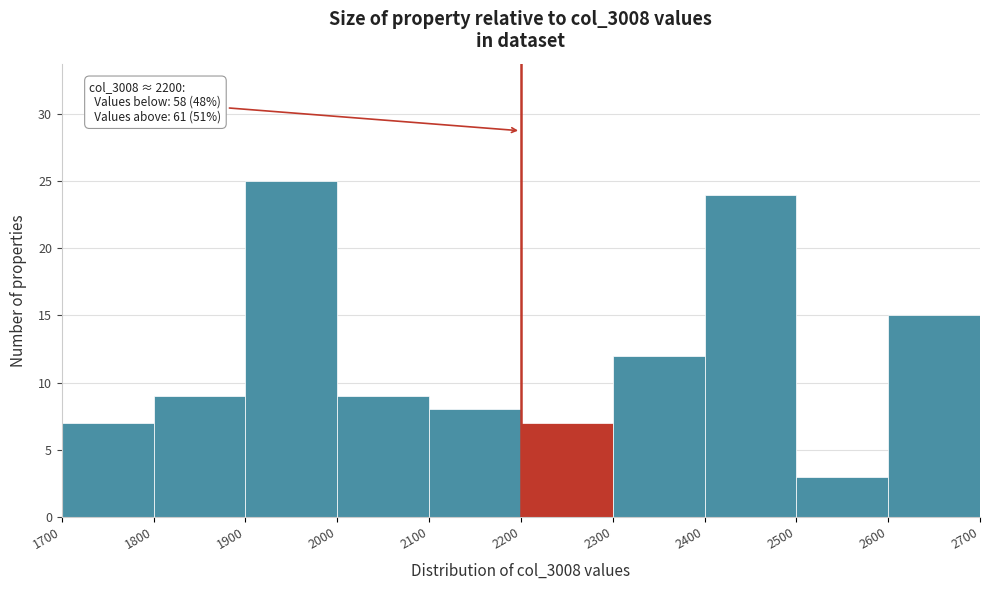

Over which range of the x-axis is the bar tallest?

1900 to 2000